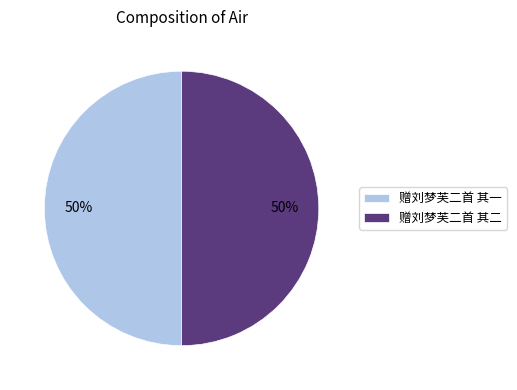

How many segments does this pie chart have?

2